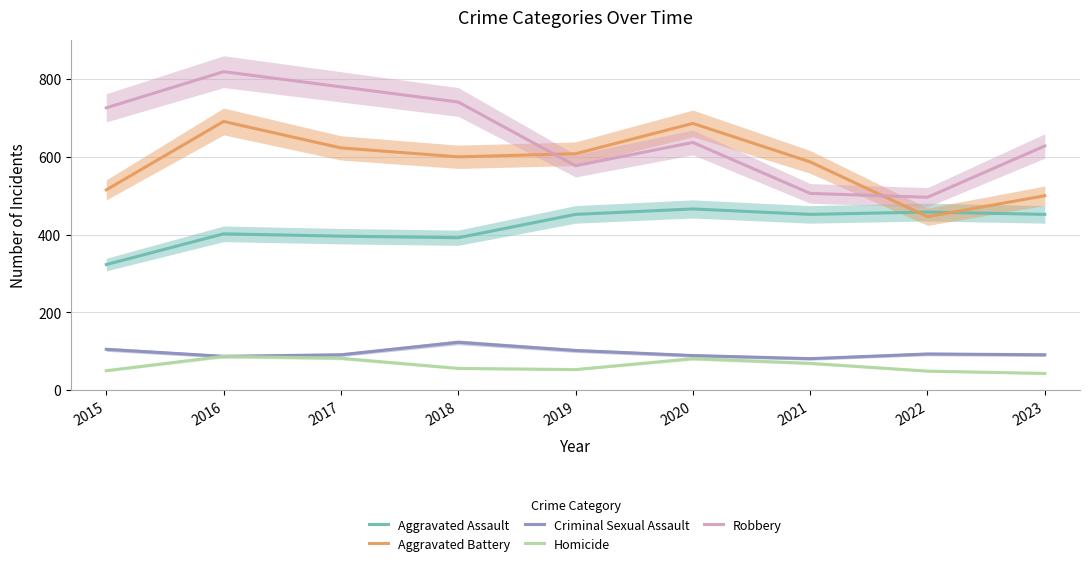

How many distinct data groups are displayed?

5